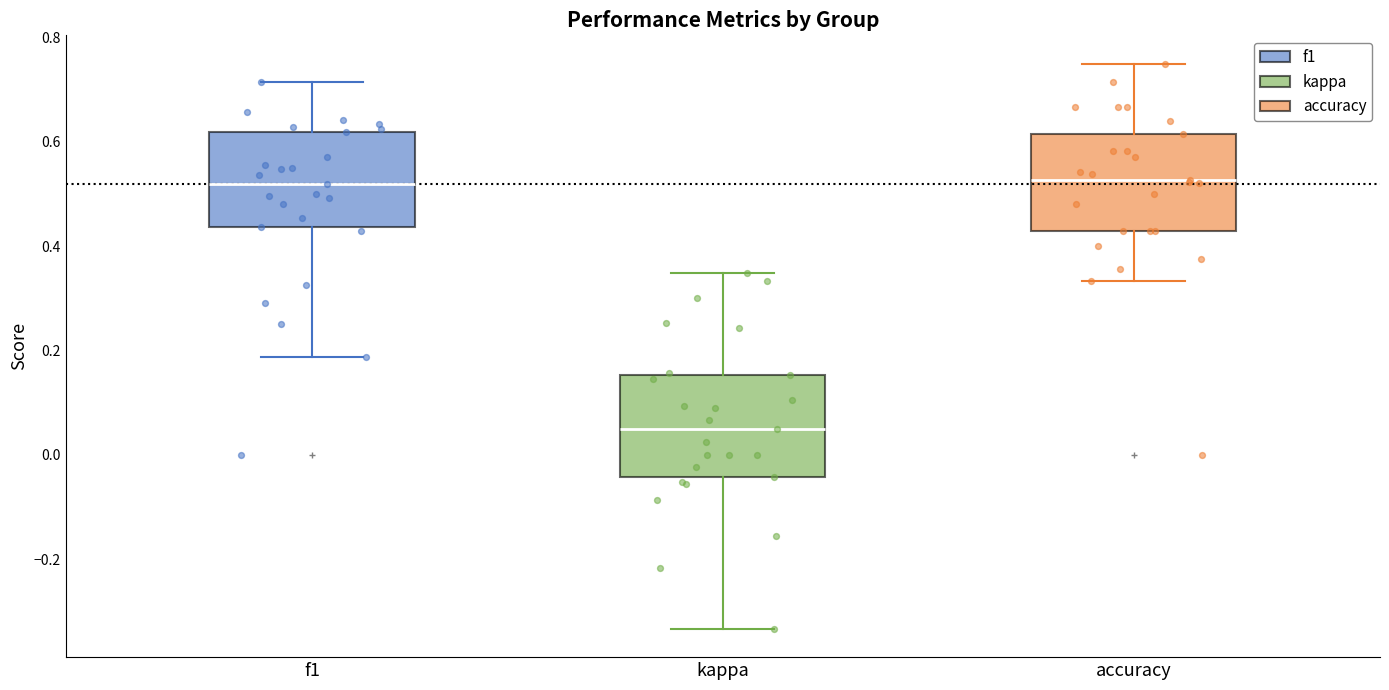

Where does the lower whisker of the box for accuracy end on the y-axis? The values are not printed on the chart, so give them approximately, as read against the axis.

0.34